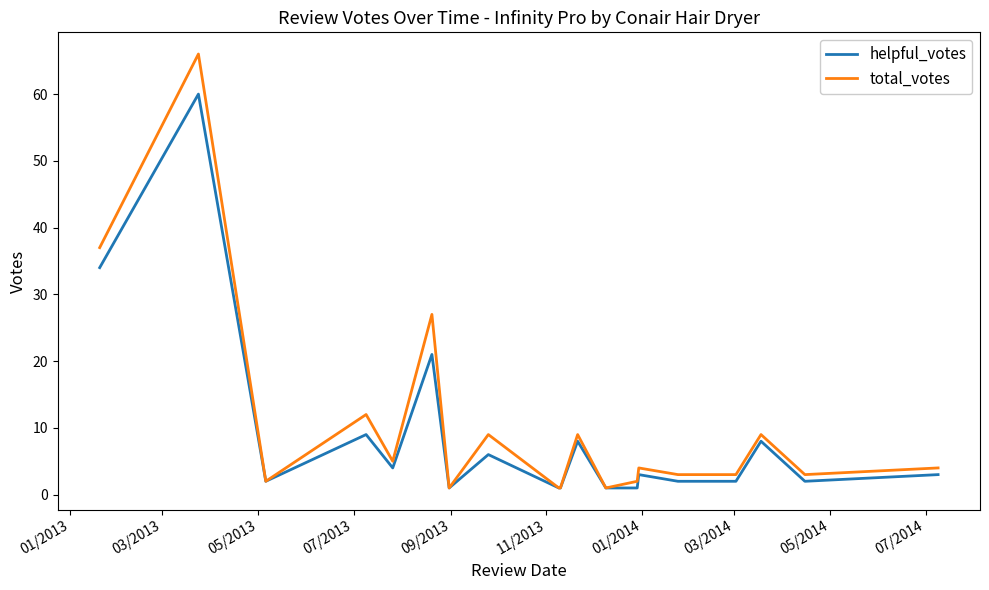

List the series in order of their peak value, highest first.

total_votes, helpful_votes